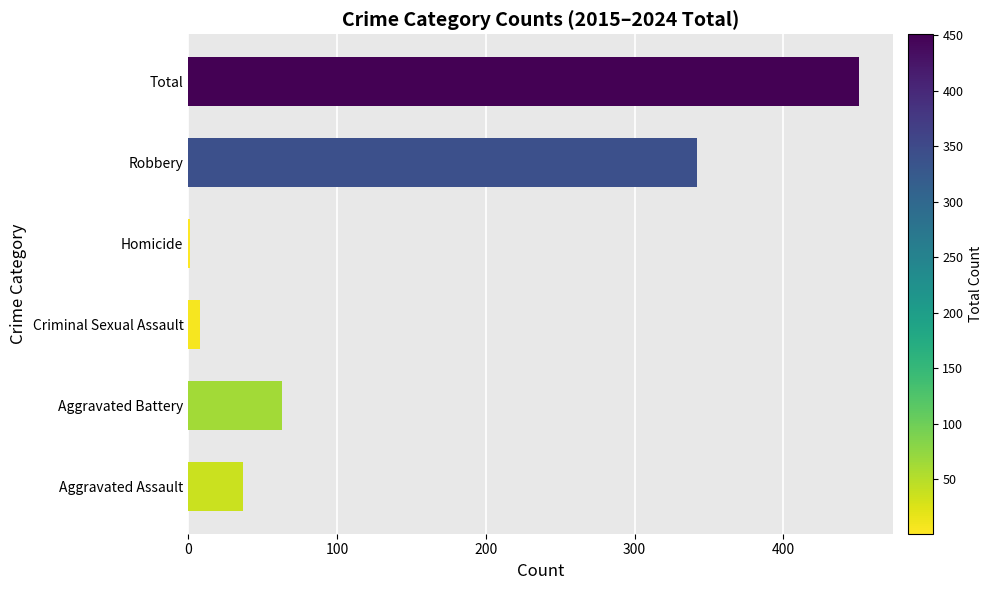

What is the approximate value at Aggravated Battery?

63